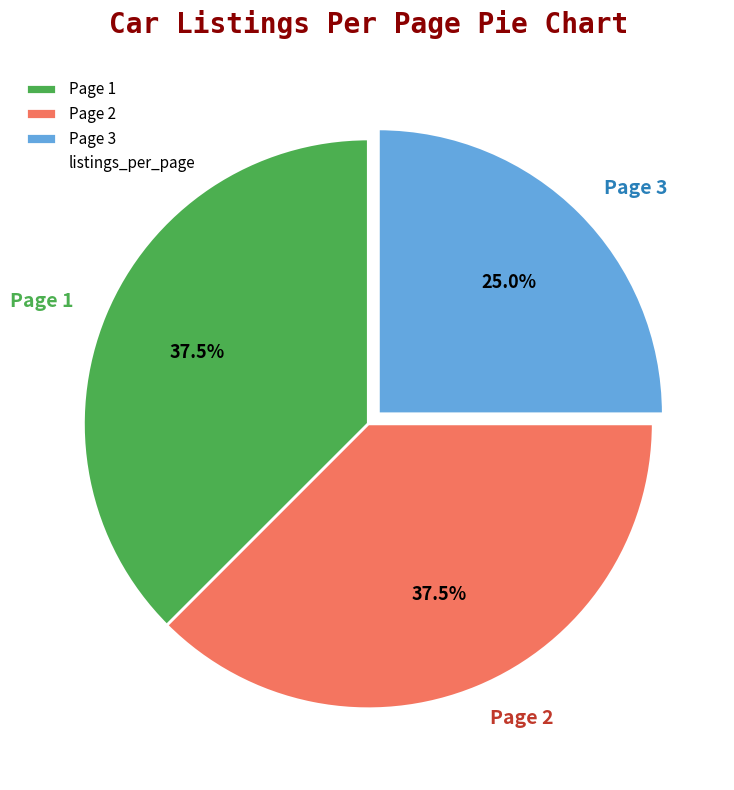

What is the smallest slice in the pie chart?

Page 3